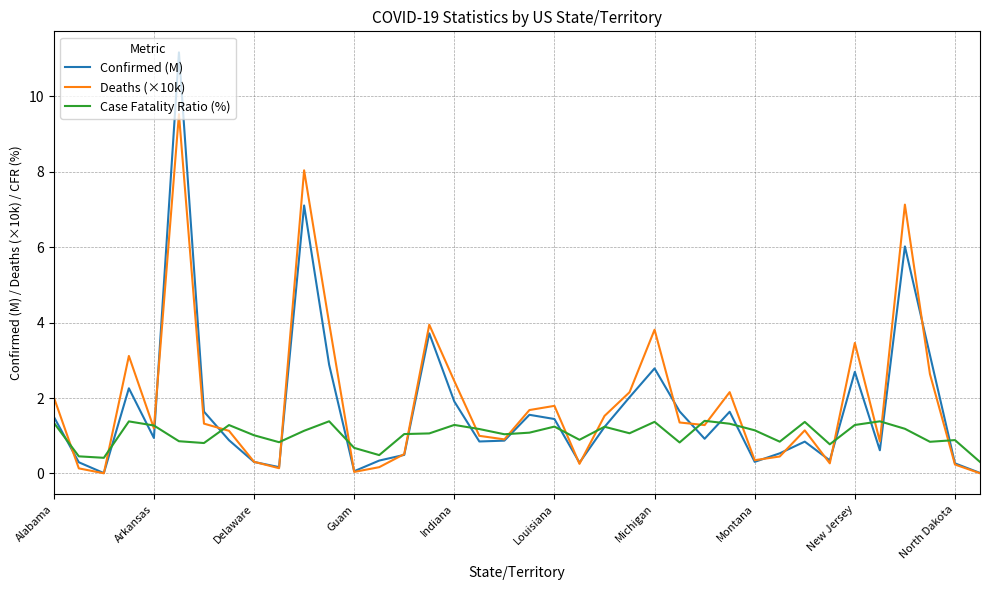

List the series in order of their peak value, highest first.

Confirmed (M), Deaths (×10k), Case Fatality Ratio (%)